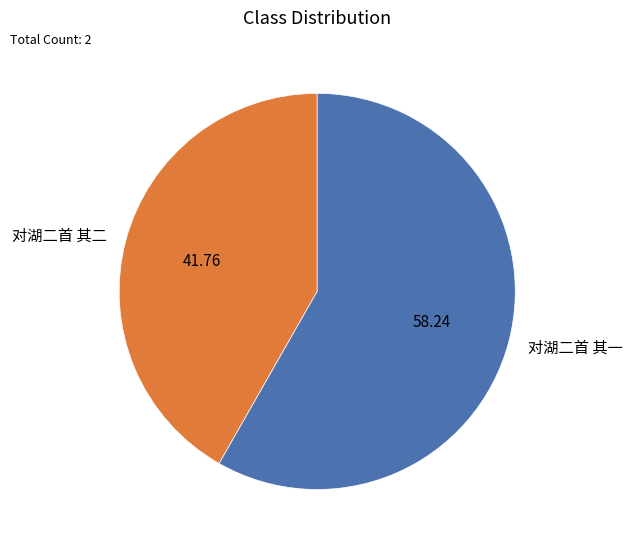

Is it true that 对湖二首 其二 is 42% of the pie?

True